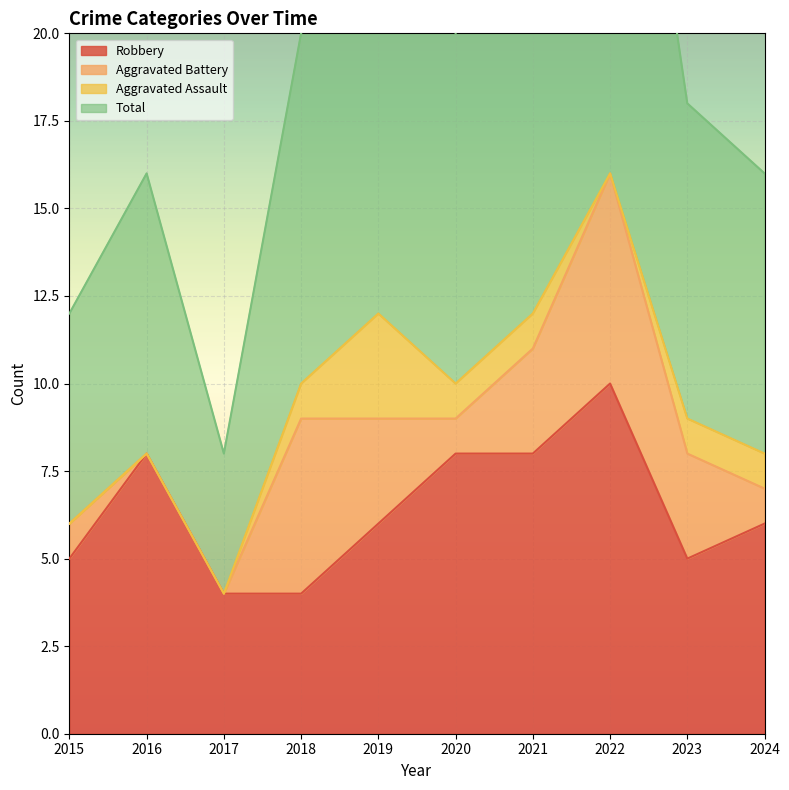

True or false: Total has more than 1 interior local peaks.

True